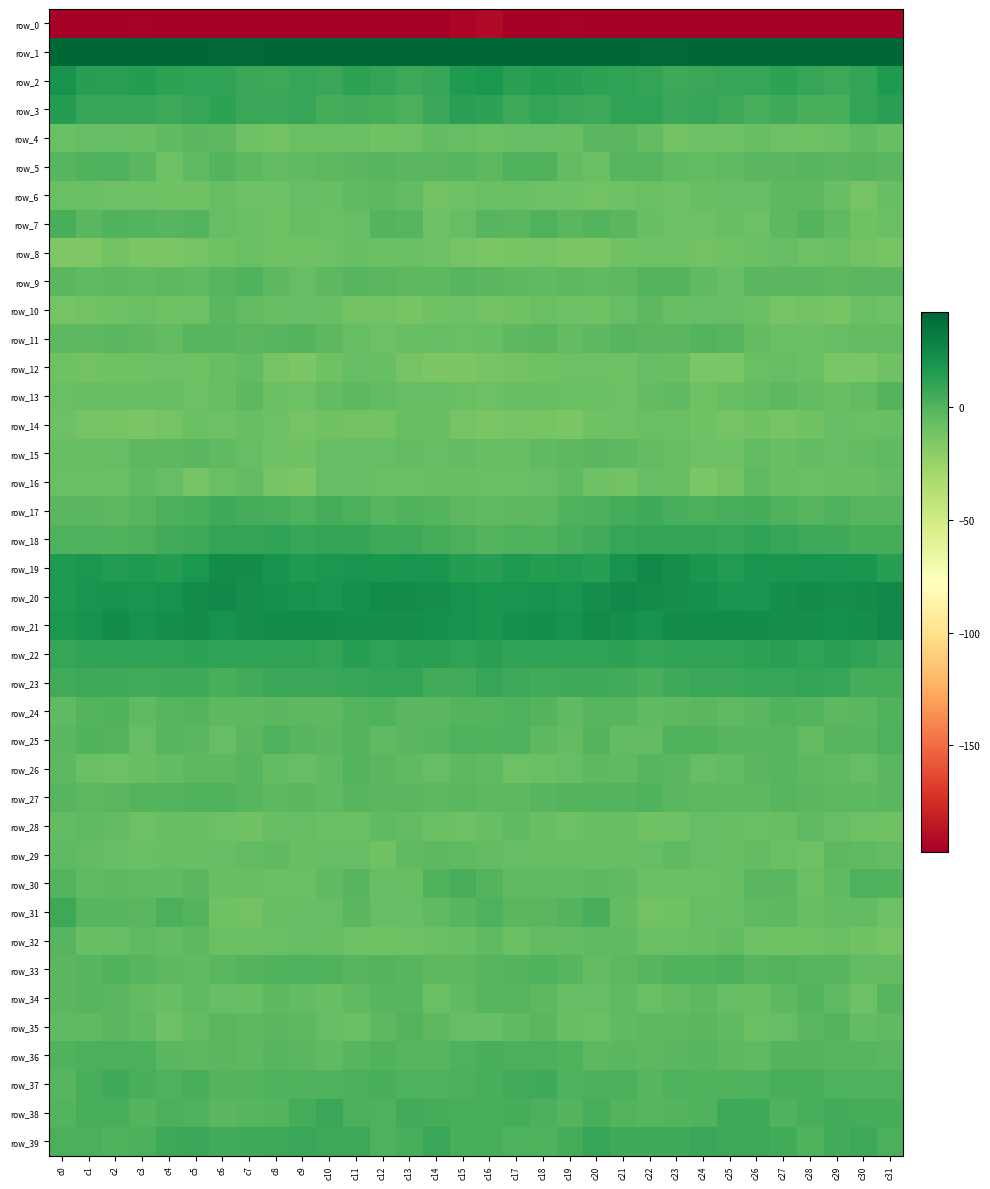

Between c23 and c21, which is larger?

c21